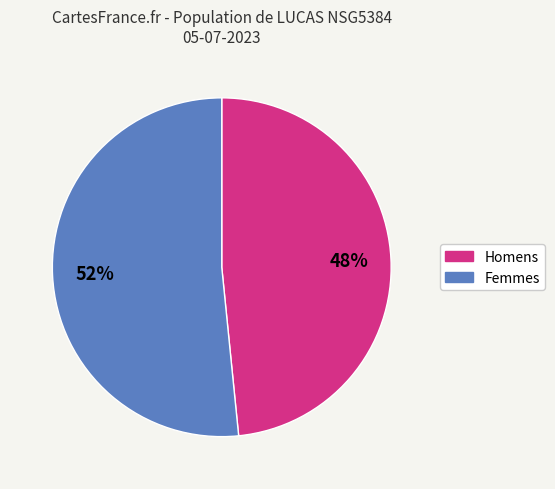

Does any single category account for the majority?

Yes